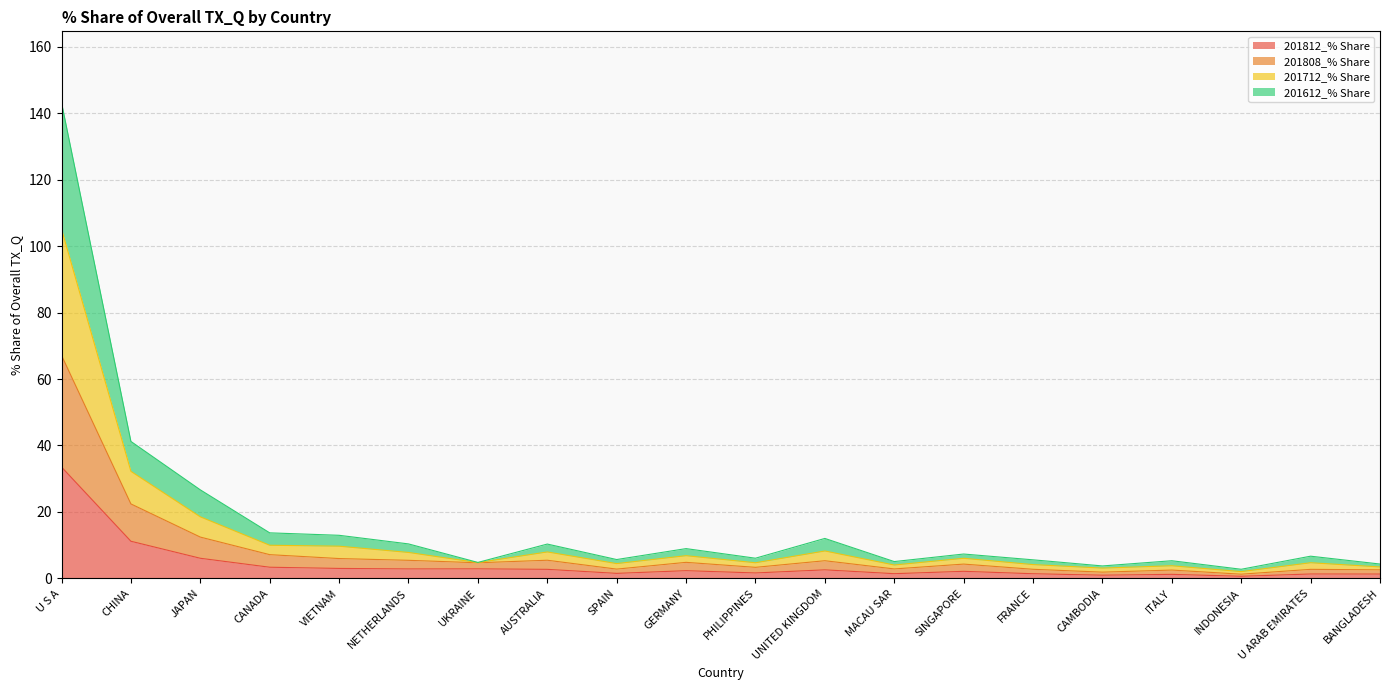

At which category is the sum across all series the highest?

U S A